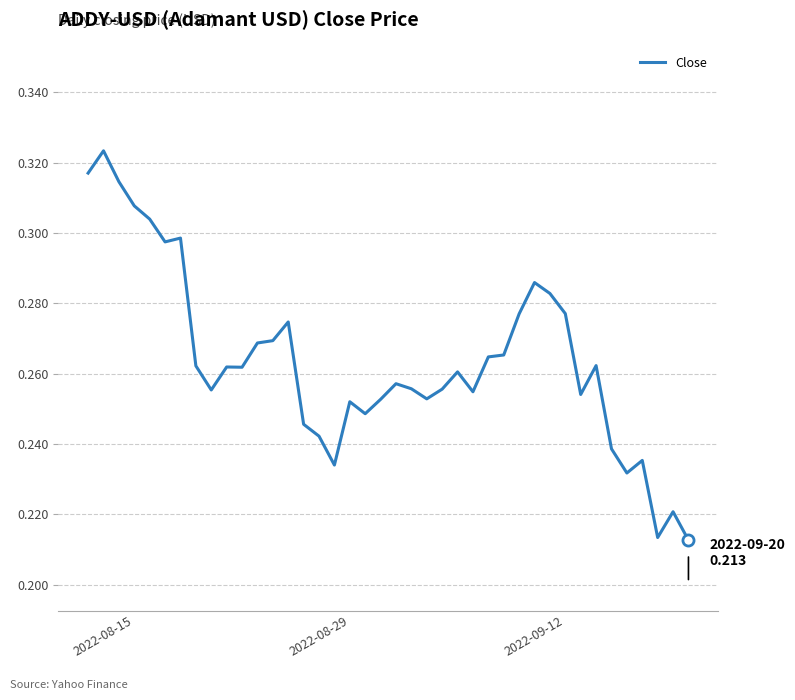

How many lines are shown in the chart?

1